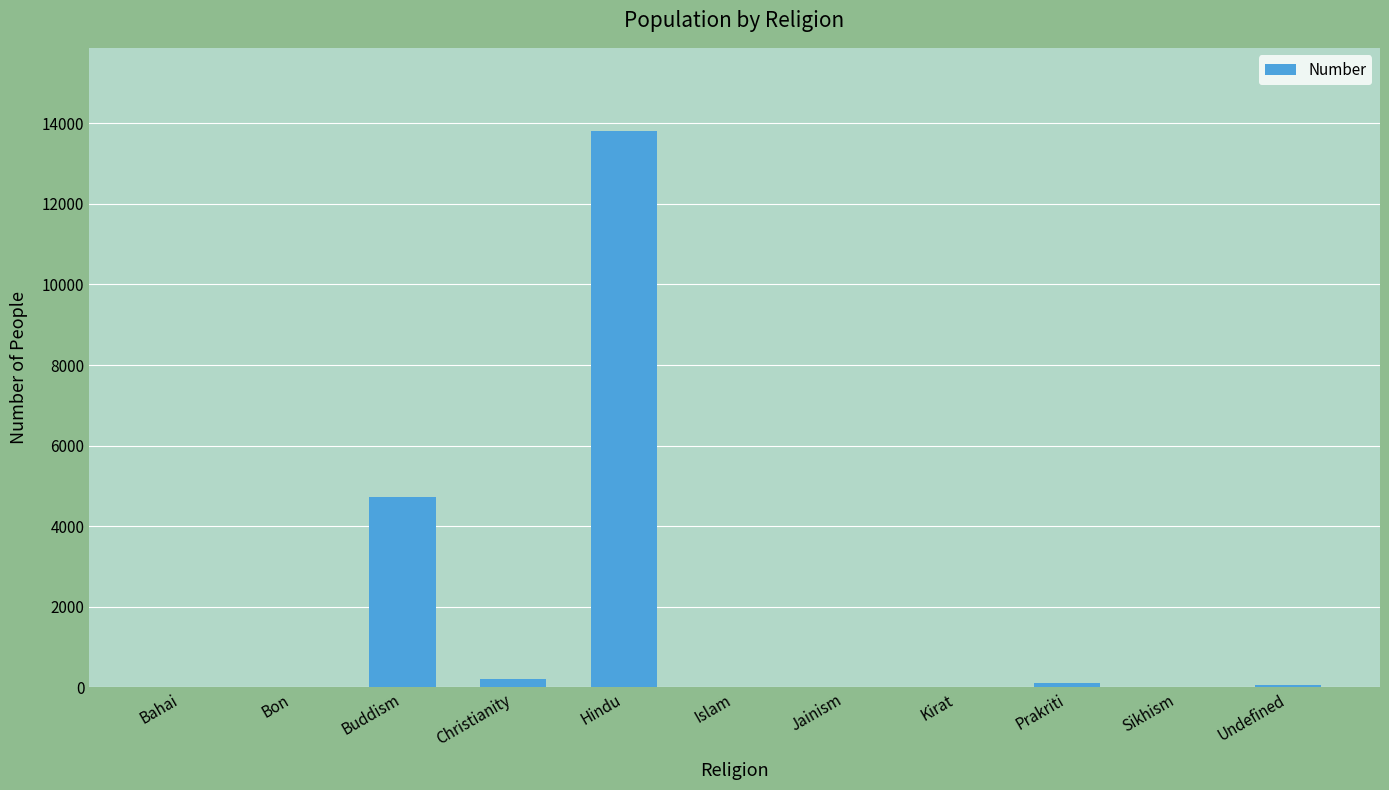

Are the bars horizontal?

No